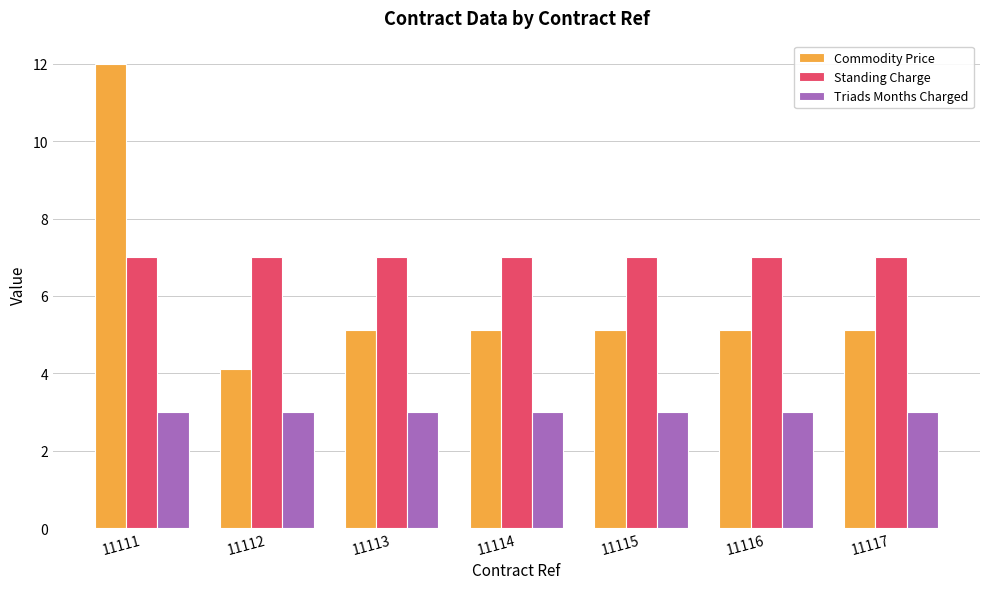

What is the total value across all series at 11111?

22.0